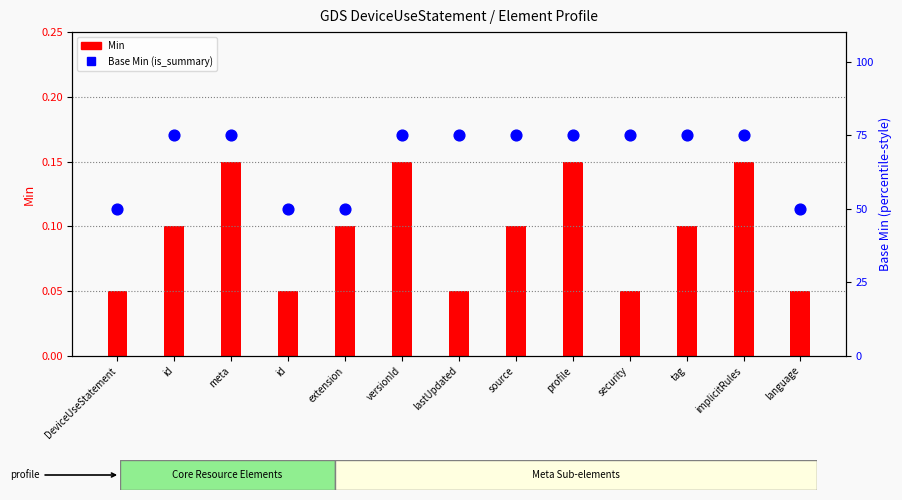

Which series contains the lowest Y value?

Min